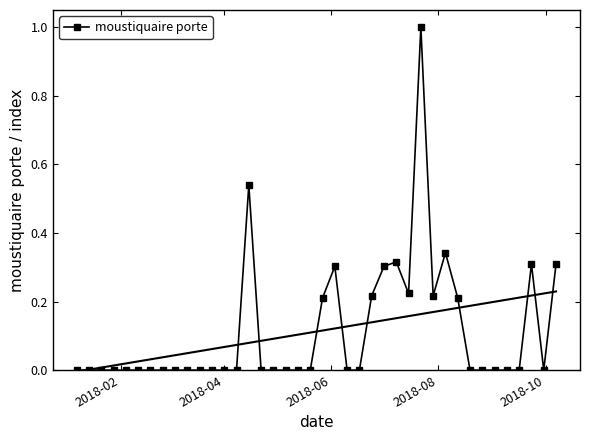

Is this an area chart (filled region under the line)?

No